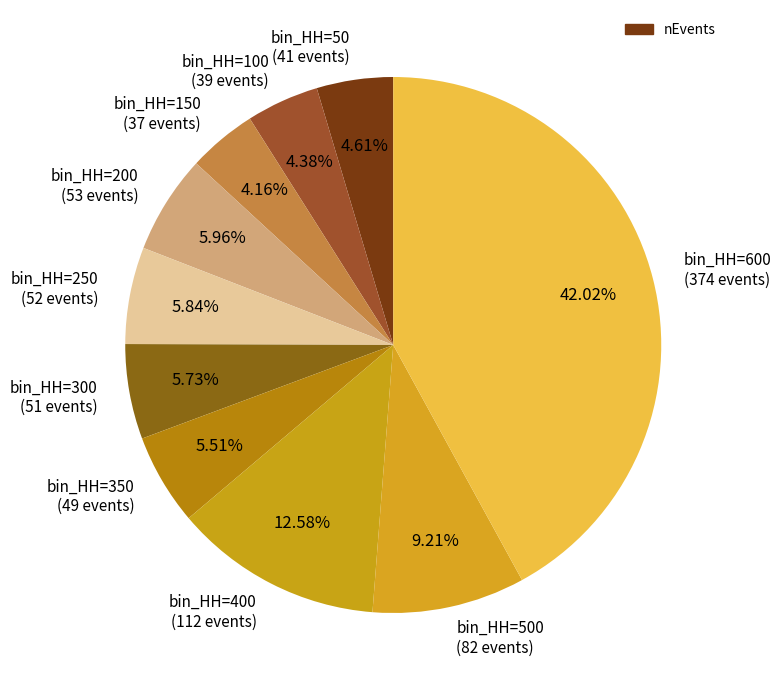

What is the largest slice in the pie chart?

bin_HH=600 (374 events)